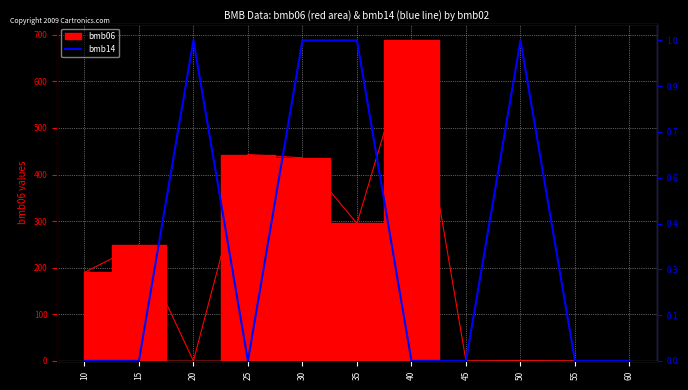

How many points are higher than both their immediate neighbors (excluding endpoints)?

2